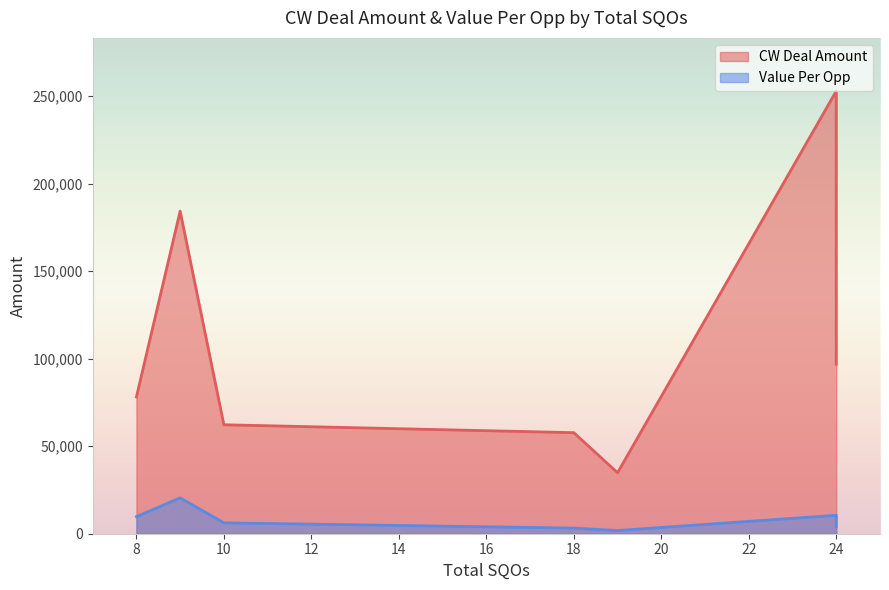

Which has a higher value, 9 or 10?

9